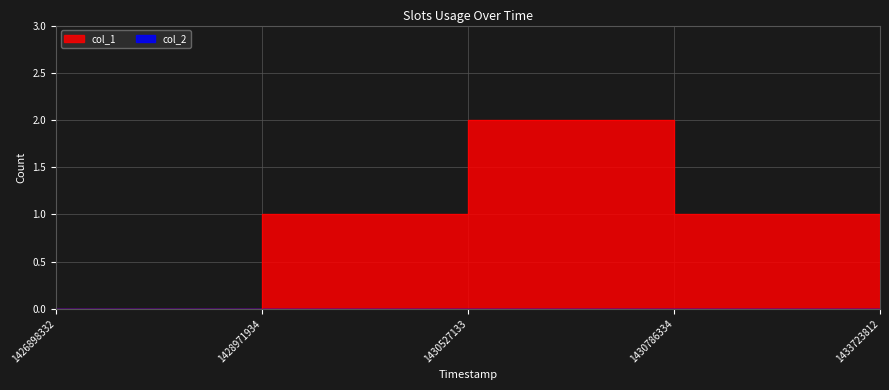

What is the average value?

1